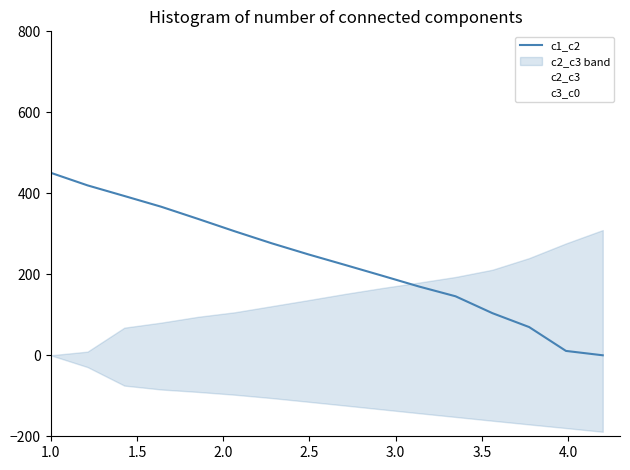

Is this an area chart (filled region under the line)?

No